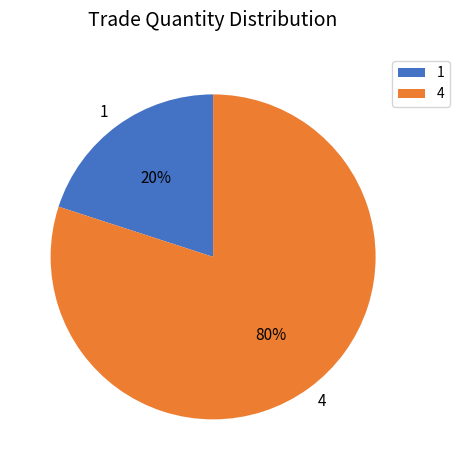

Is there any slice that represents more than half of the pie?

Yes